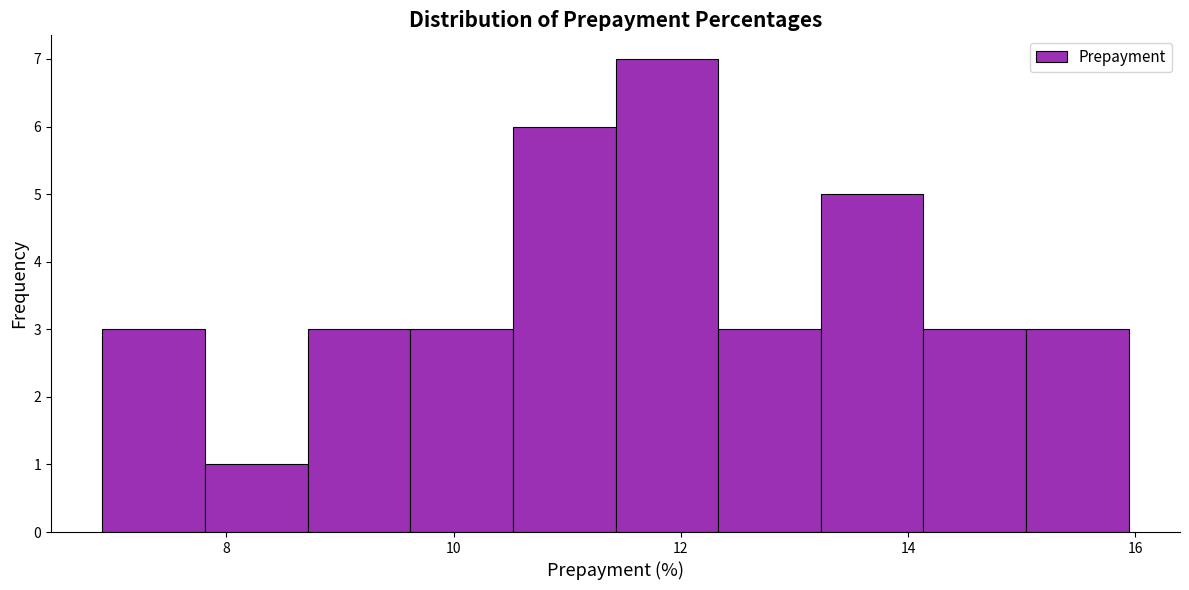

Reading left to right, transcribe this chart: for each bar, give the range it covers on the x-axis and its height. Neither the bar edges nor the heights are printed on the chart, so give them approximately, as read against the axes.

7.0 to 7.8: 3
7.8 to 8.8: 1
8.8 to 9.6: 3
9.6 to 10.6: 3
10.6 to 11.4: 6
11.4 to 12.4: 7
12.4 to 13.2: 3
13.2 to 14.2: 5
14.2 to 15.0: 3
15.0 to 16.0: 3